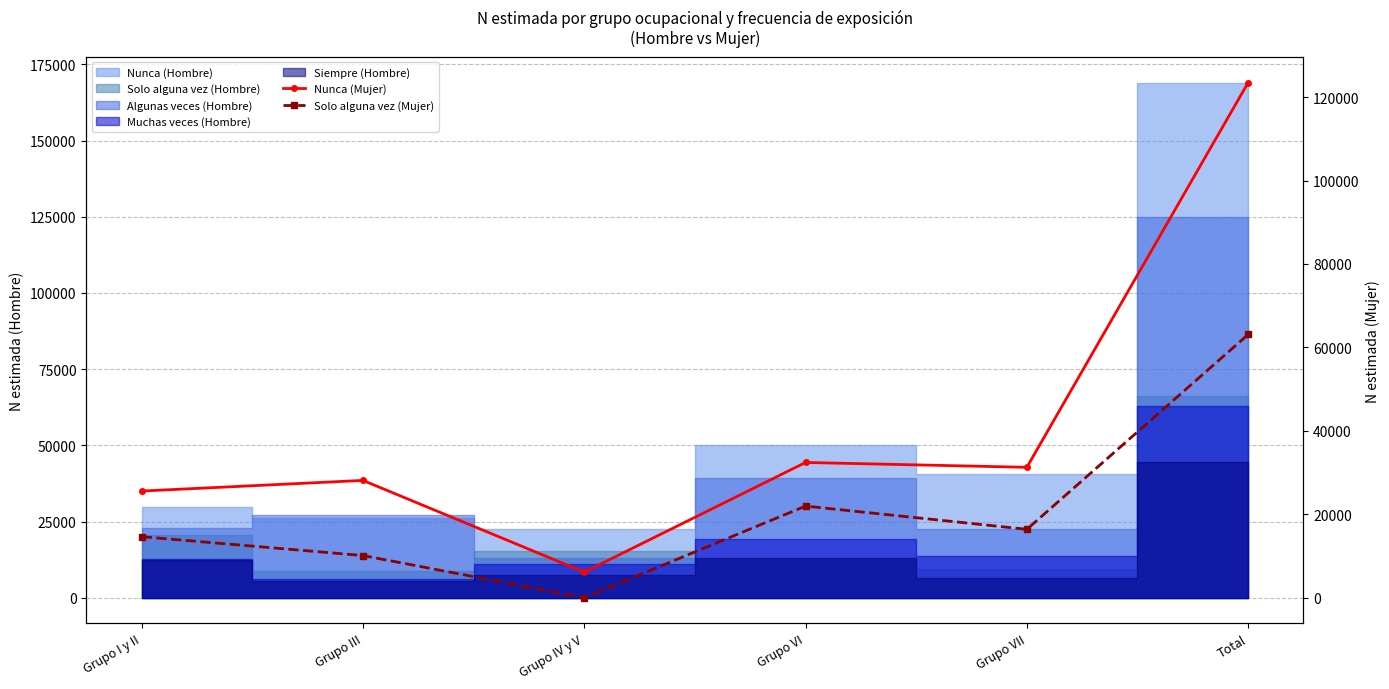

Count the number of categories in the chart.

6